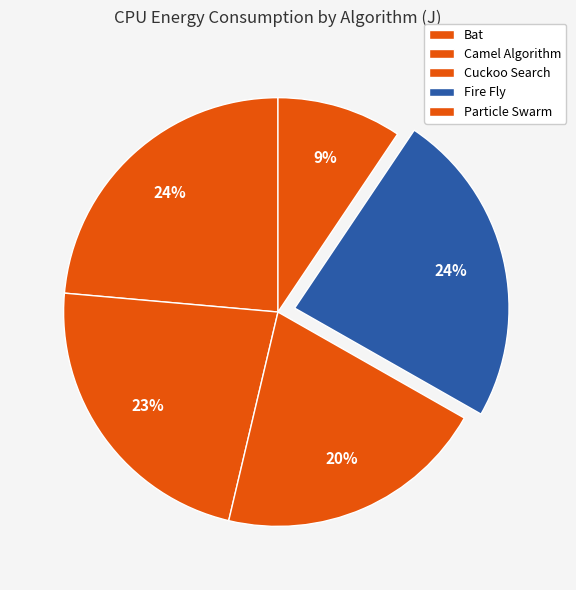

Does Camel Algorithm represent more than half of the total?

No